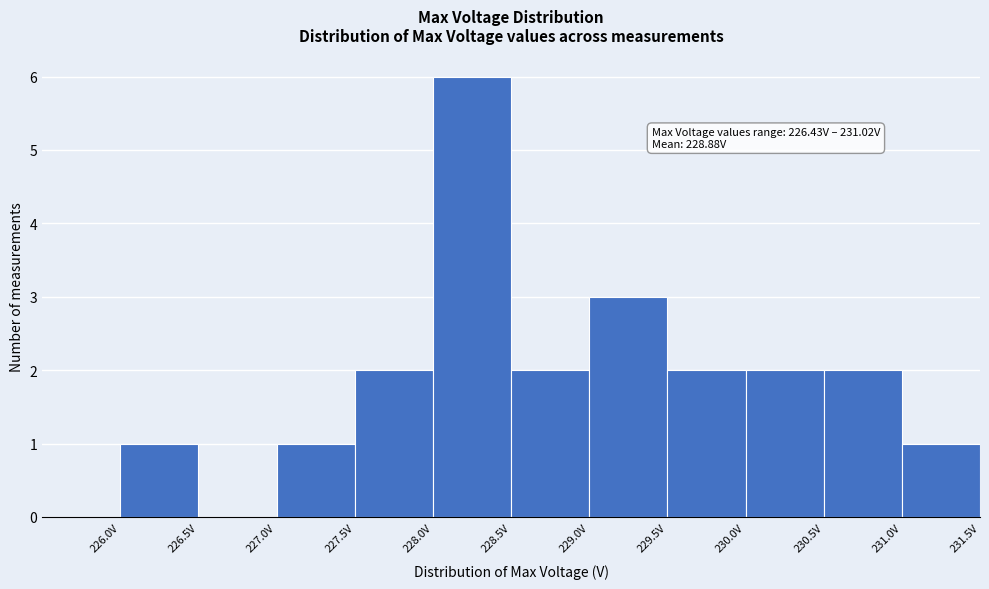

Over which range of the x-axis is the bar tallest?

228.0 to 228.5